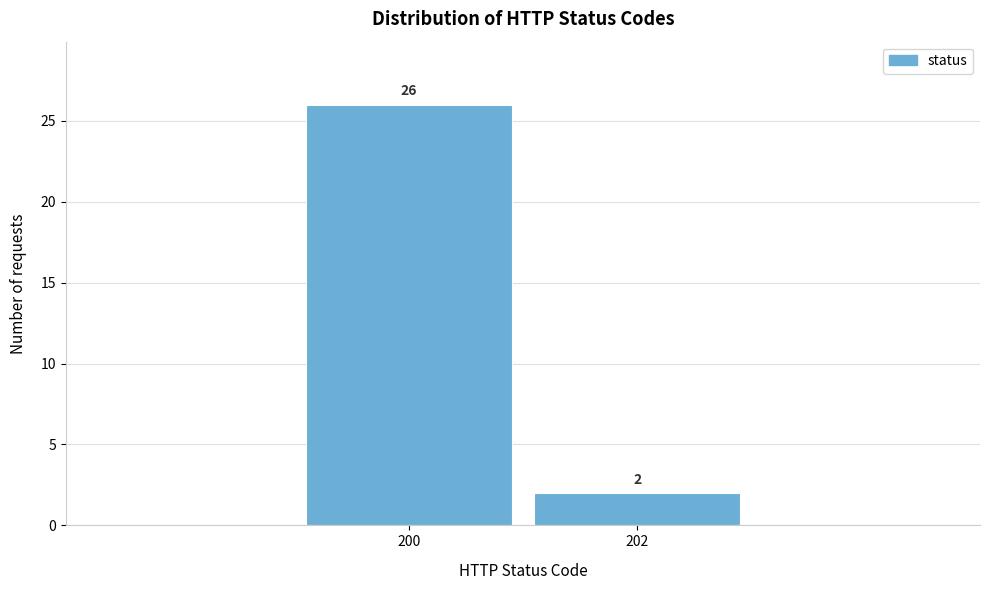

Reading left to right, what are all the values shown in this chart?

200=26	202=2